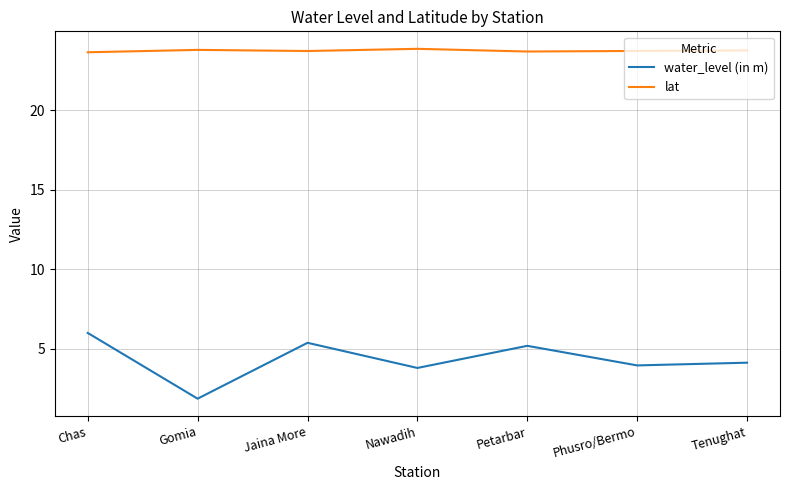

Rank the series by their maximum value, from lowest to highest.

water_level (in m), lat